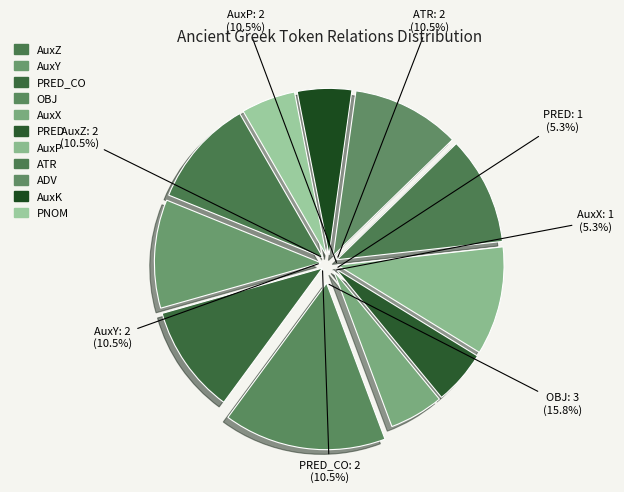

What percentage is NOT represented by ATR?

89.5%